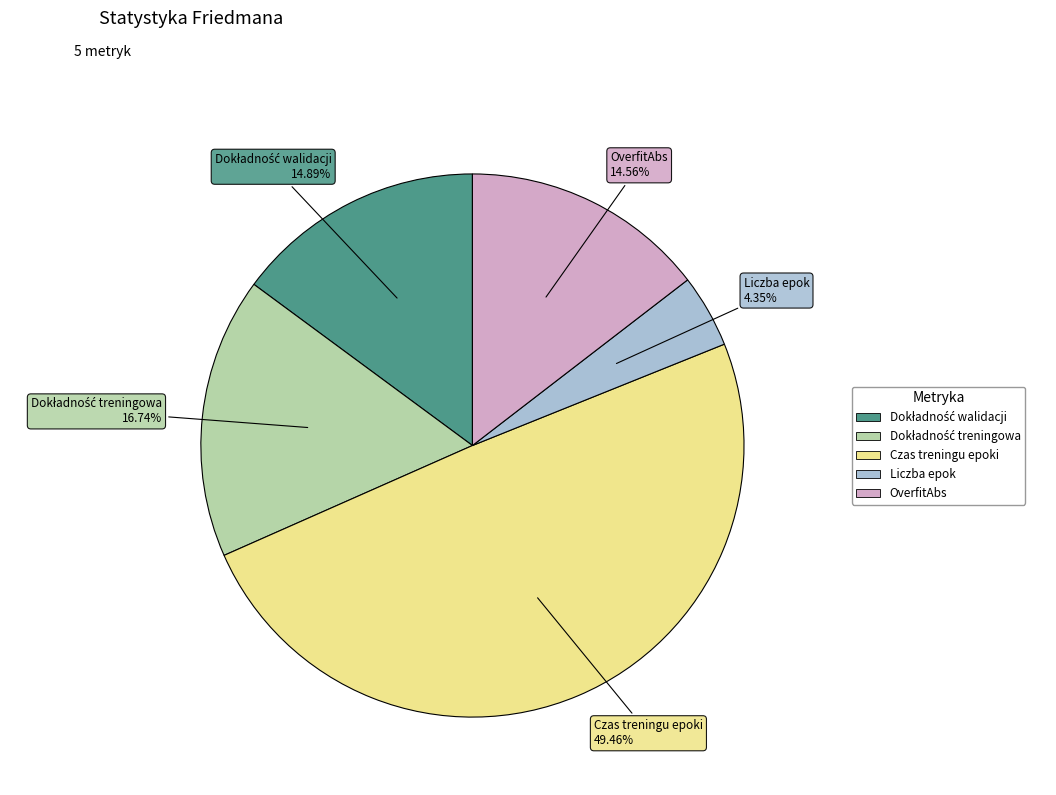

Is there any slice that represents more than half of the pie?

No